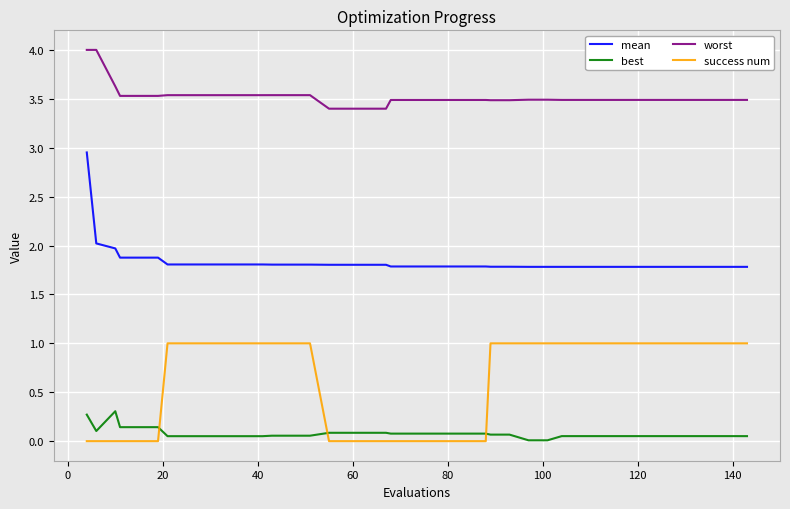

Rank the series by their average value, from highest to lowest.

worst, mean, success num, best